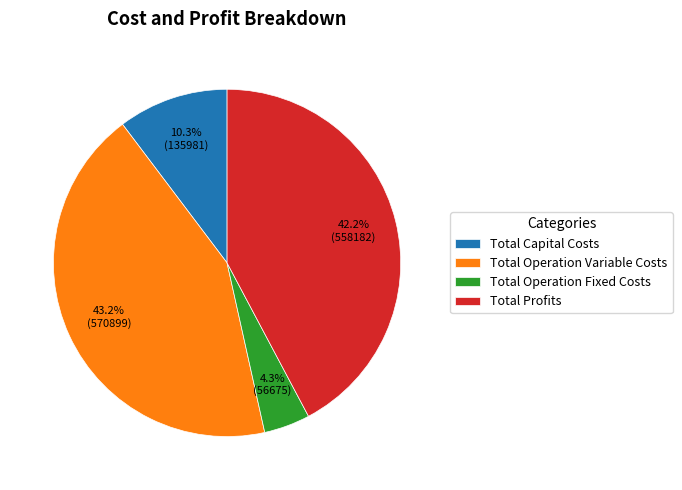

What is the ratio of the value at Total Capital Costs to the value at Total Operation Fixed Costs?

2.4